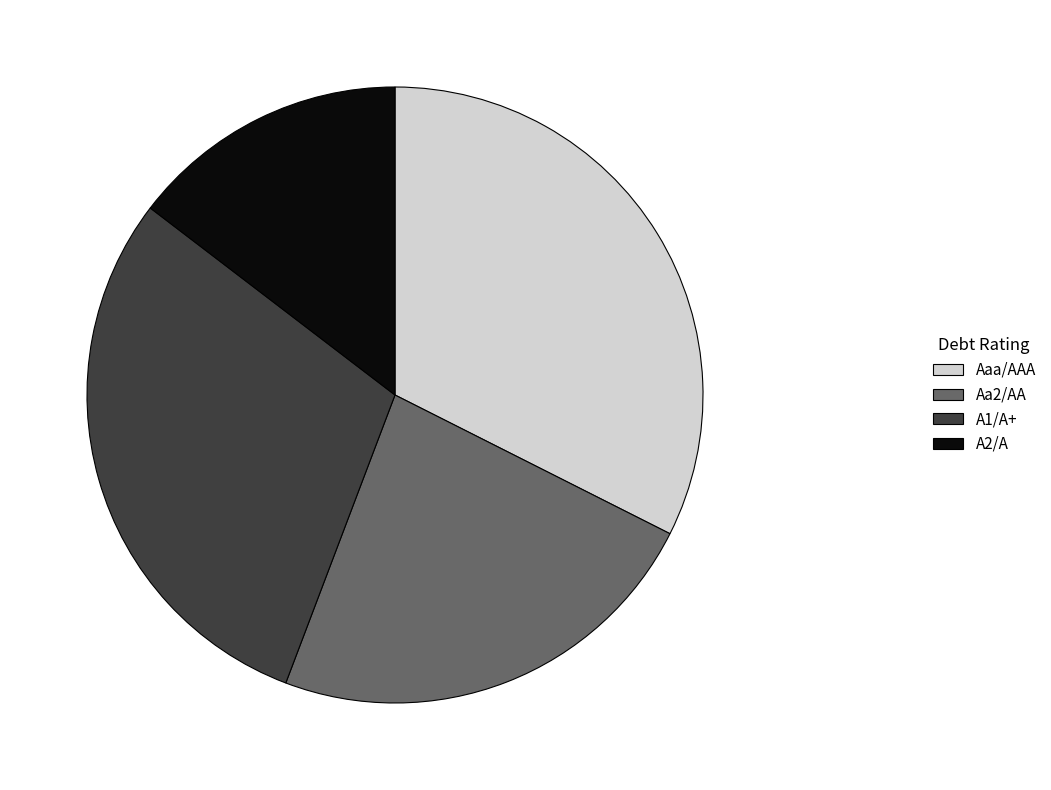

Does A1/A+ represent more than half of the total?

No